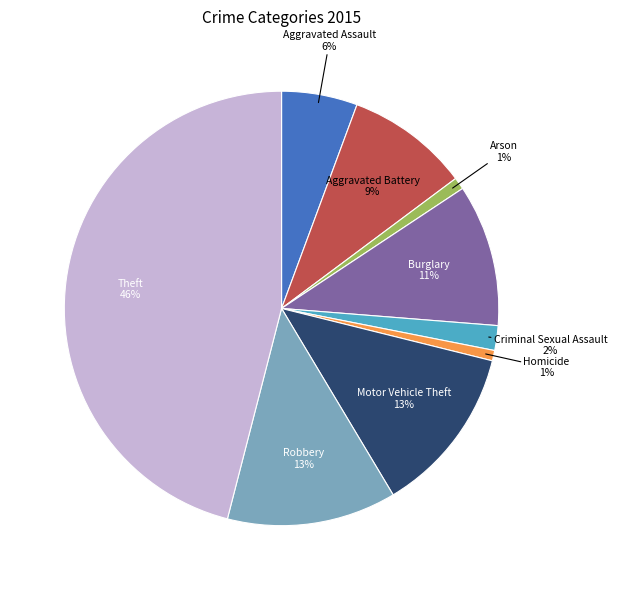

Is there any slice that represents more than half of the pie?

No